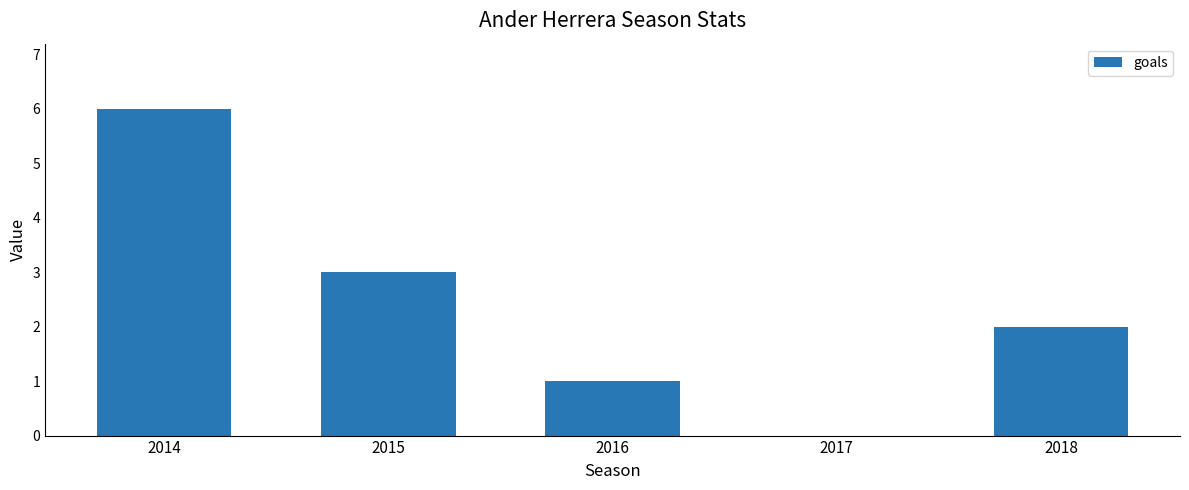

What is the average value?

2